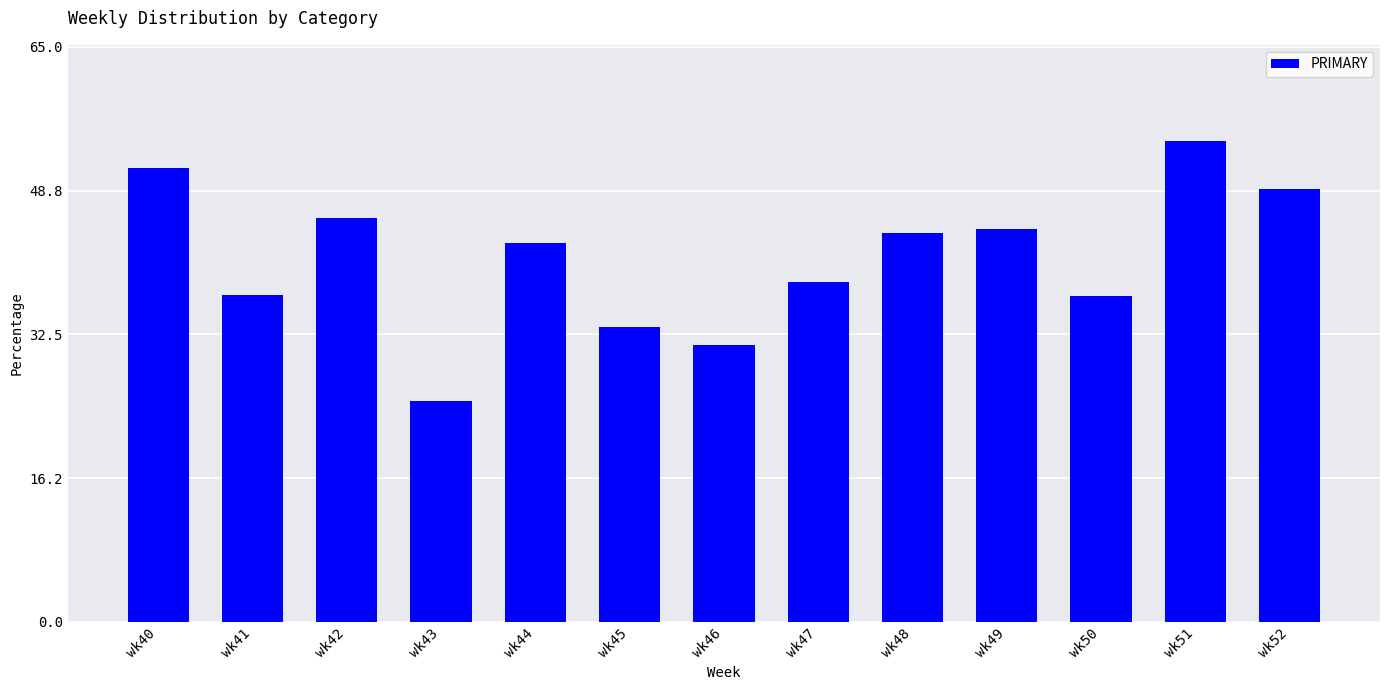

The chart shows a value of 30.3 at wk51. True or false?

False